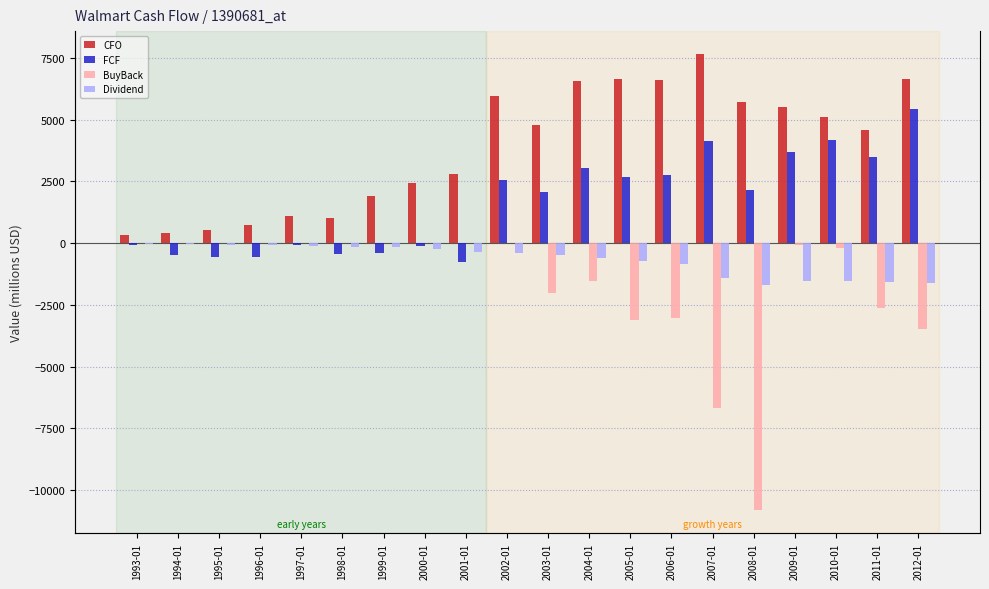

Reading left to right, transcribe all the data shown in this chart.

CFO: 338.1	396.5	534.5	713.0	1100.0	1029.0	1917.0	2446.0	2796.0	5963.0	4802.0	6545.0	6632.0	6620.0	7660.0	5727.0	5528.0	5125.0	4585.0	6651.0
FCF: -94.4	-467.7	-566.2	-565.1	-94.0	-452.0	-403.0	-135.0	-762.0	2570.0	2053.0	3037.0	2684.0	2739.0	4118.0	2169.0	3681.0	4159.0	3489.0	5430.0
BuyBack: 0.0	0.0	0.0	0.0	0.0	0.0	0.0	0.0	0.0	0.0	-2000.0	-1554.0	-3106.0	-3040.0	-6684.0	-10815.0	-70.0	-213.0	-2608.0	-3470.0
Dividend: -35.8	-50.3	-67.8	-89.7	-110.0	-139.0	-168.0	-255.0	-371.0	-396.0	-492.0	-595.0	-719.0	-857.0	-1395.0	-1709.0	-1521.0	-1525.0	-1569.0	-1632.0